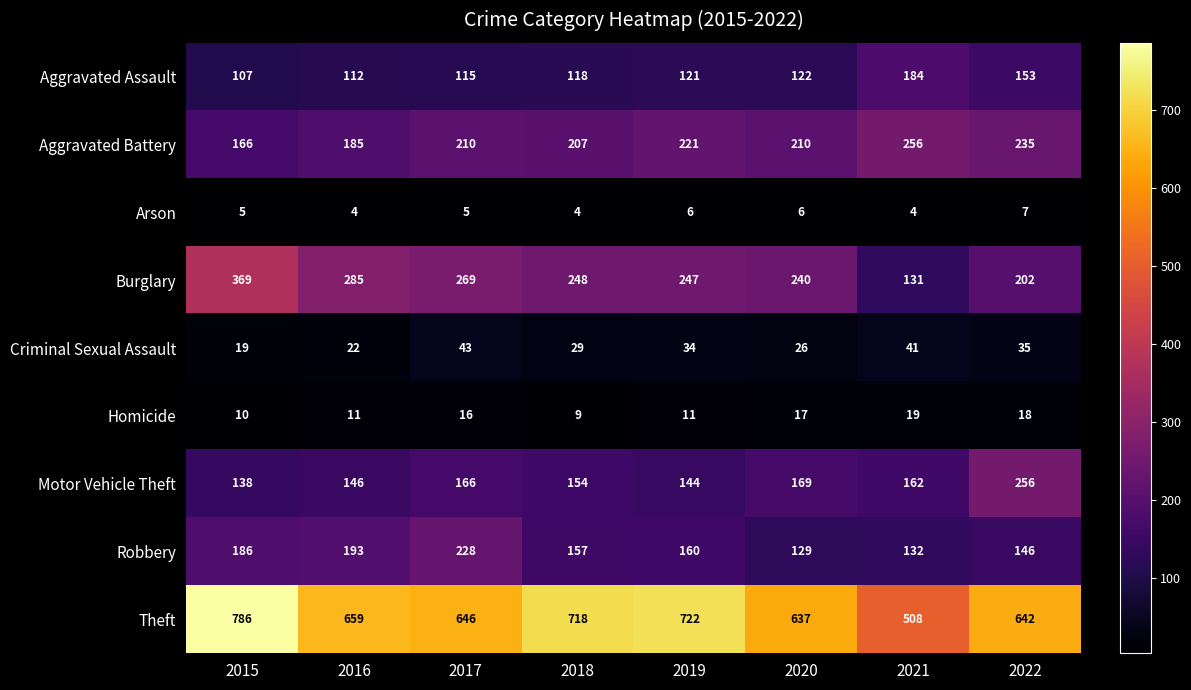

At which category is the sum across all series the highest?

2015